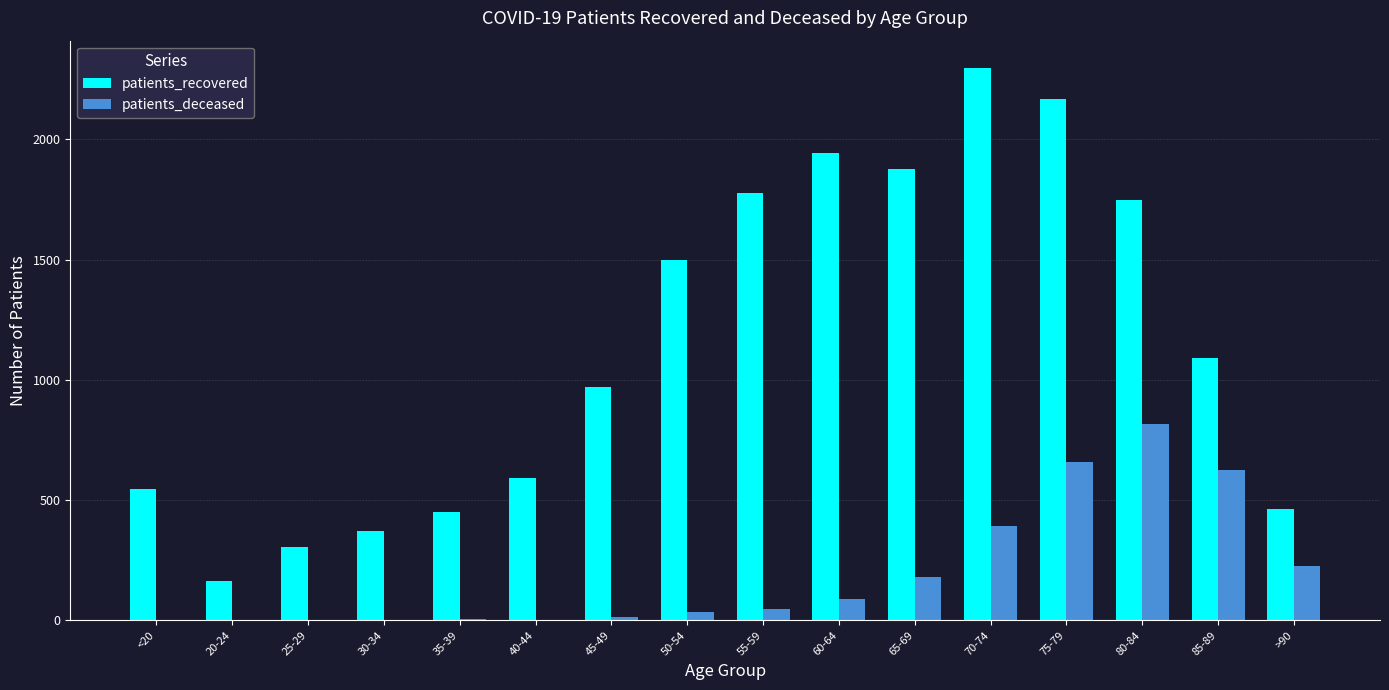

What is the total value across all series at 35-39?

458